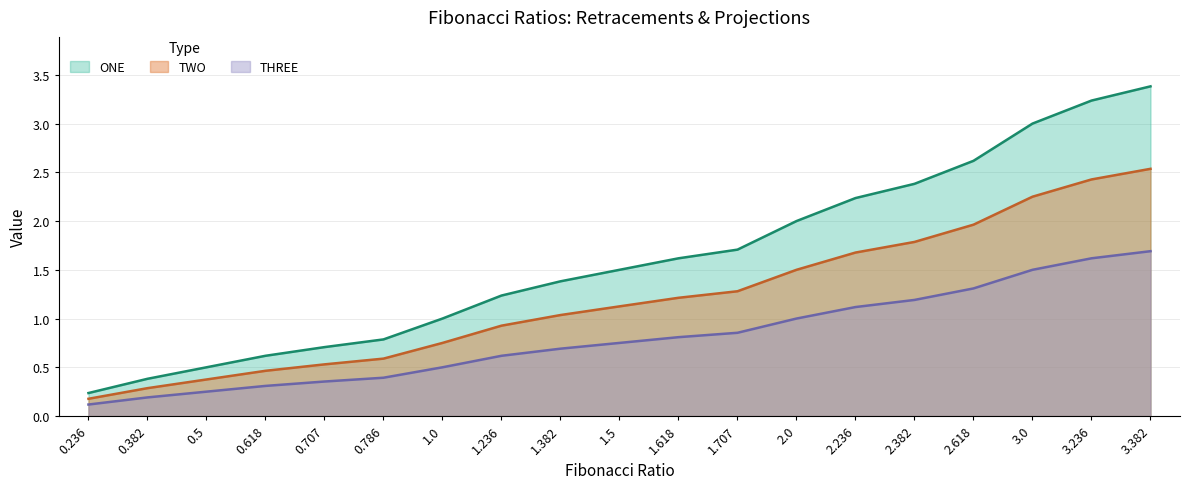

Does the chart display data point markers on the line(s)?

No